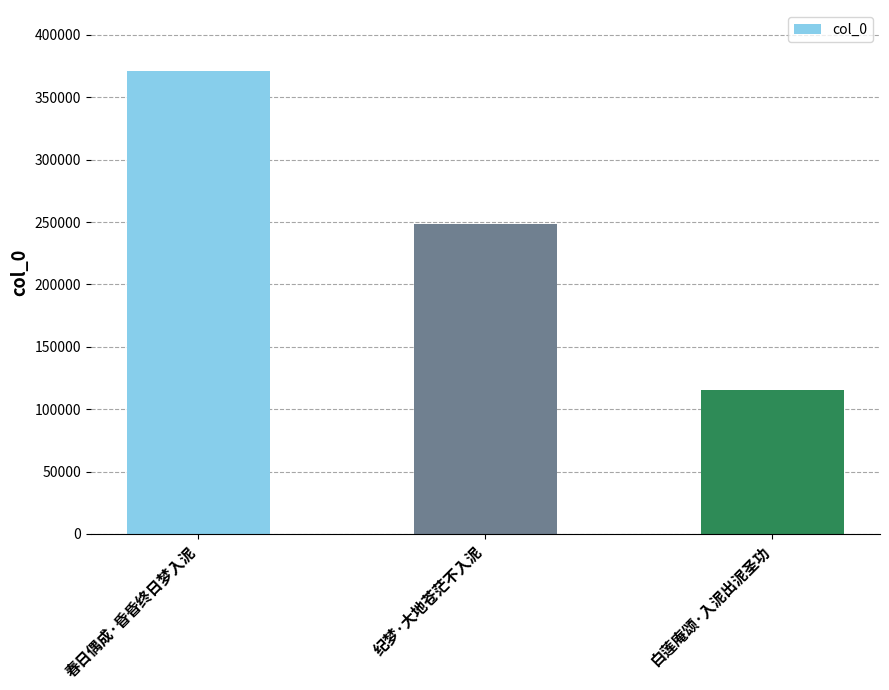

Where is the data nearest to the value 243082?

纪梦·大地苍茫不入泥